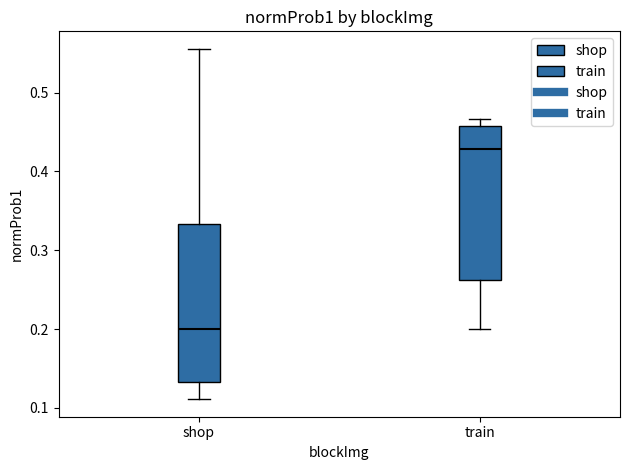

Where is the lower edge of the box for train on the y-axis? The values are not printed on the chart, so give them approximately, as read against the axis.

0.26